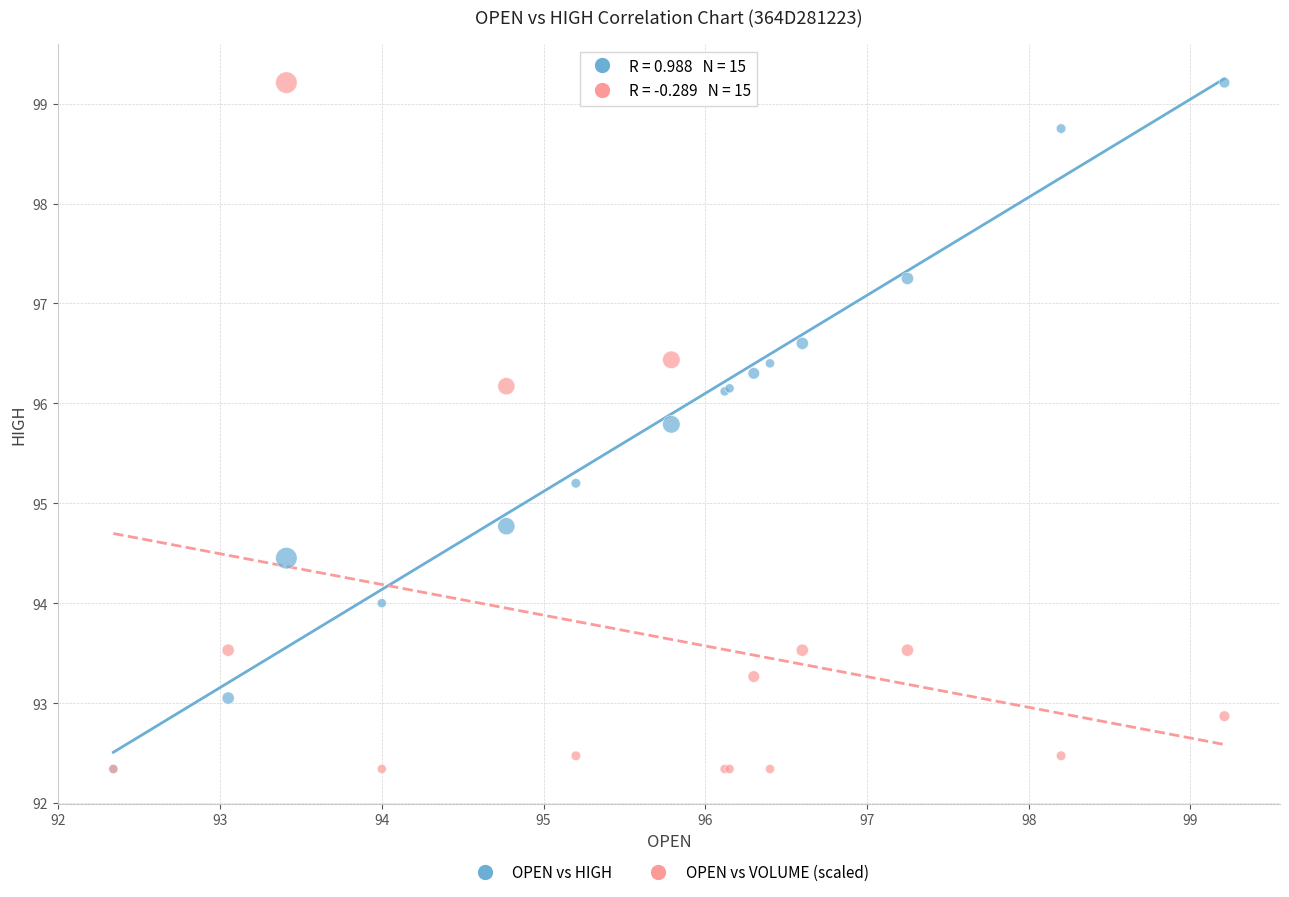

What are all the series names shown in the legend?

OPEN vs HIGH, OPEN vs VOLUME (scaled)